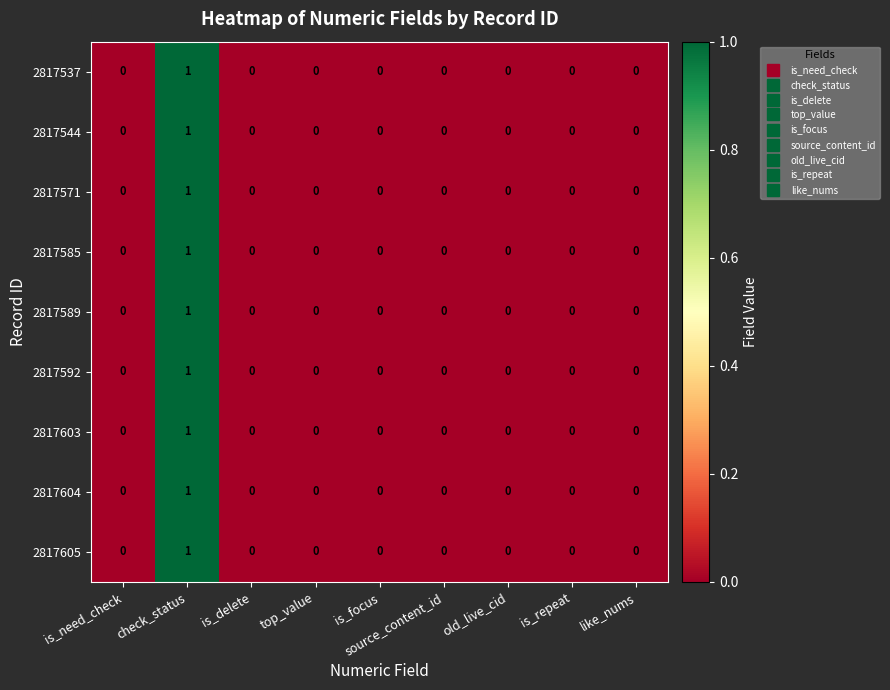

At which category is the sum across all series the highest?

check_status